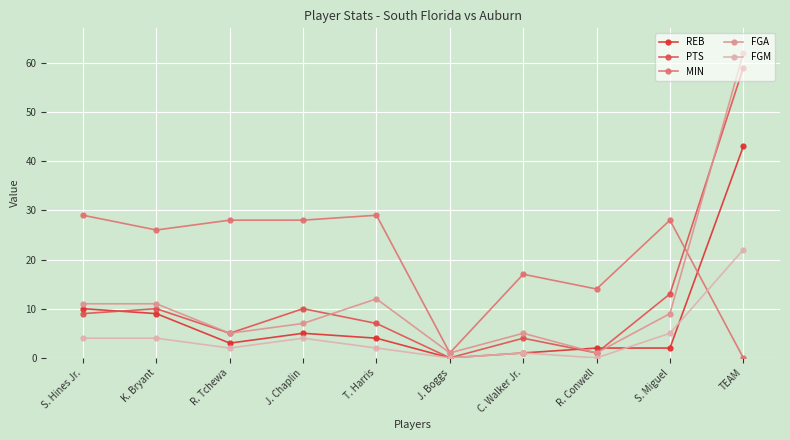

Is the value of FGA at R. Tchewa greater than the value of FGM at C. Walker Jr.?

Yes